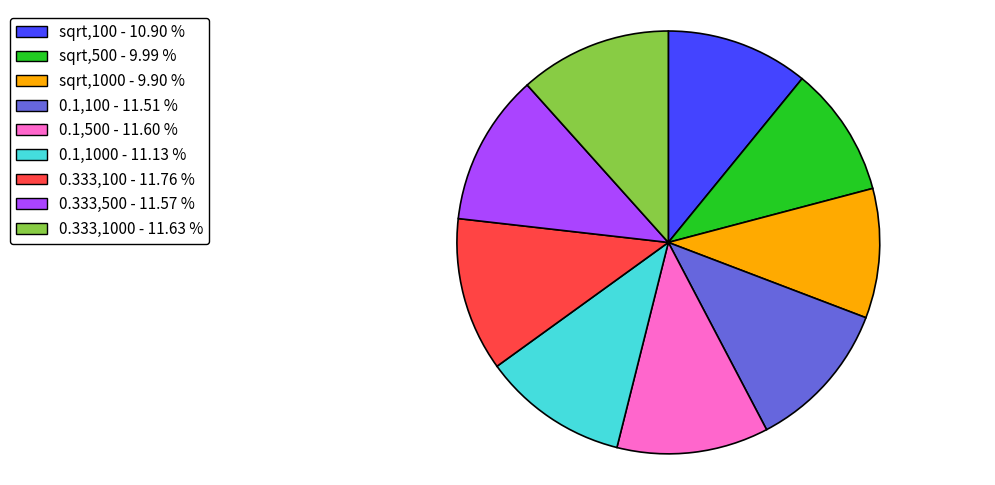

Does sqrt,1000 - 9.90 % account for over 50% of the chart?

No